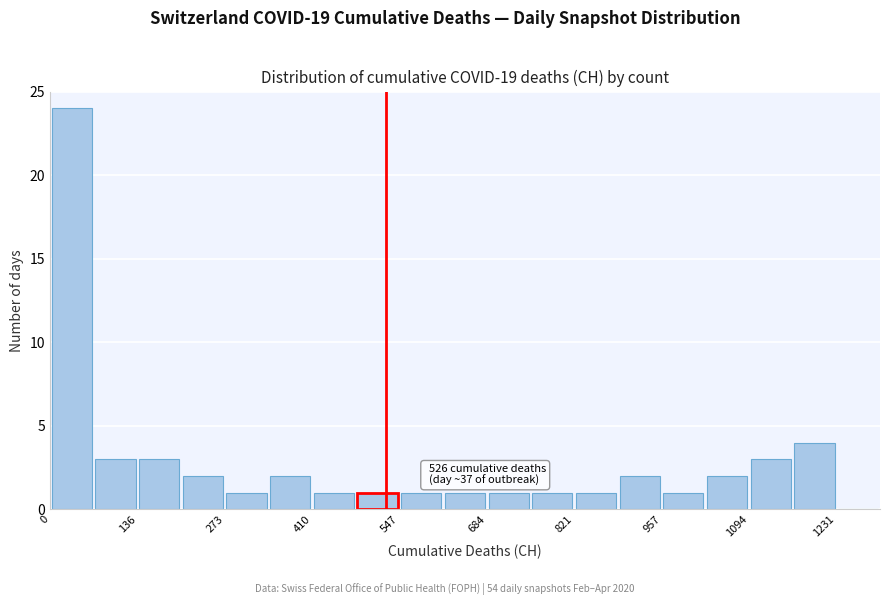

Around what value on the x-axis is the tallest bar? Give the approximate position of its centre, as read against the axis.

40